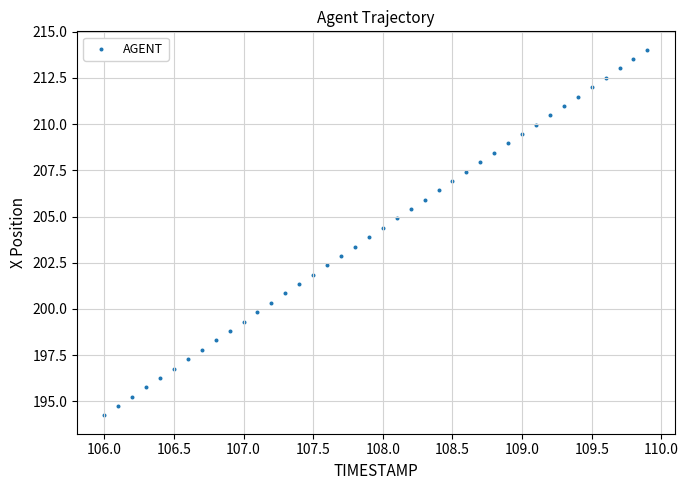

What is the range of Y values (max minus min)?

19.8